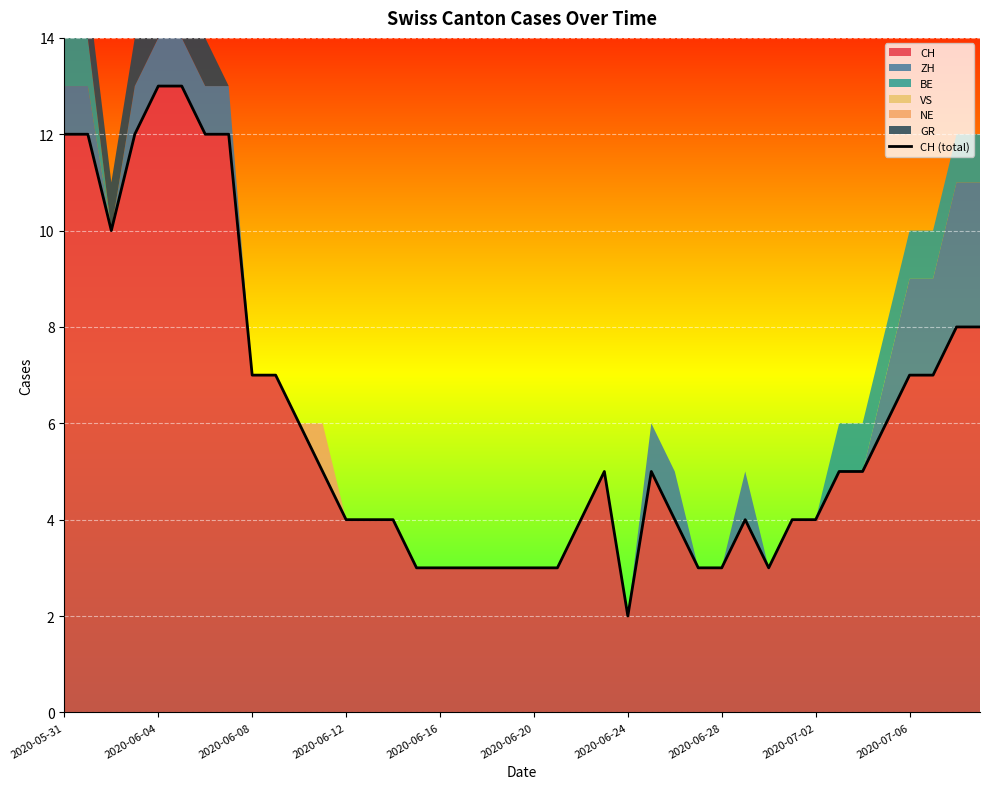

Reading right to left, what are all the values shown in this chart?

8	8	7	7	6	5	5	4	4	3	4	3	3	4	5	2	5	4	3	3	3	3	3	3	3	4	4	4	5	6	7	7	12	12	13	13	12	10	12	12